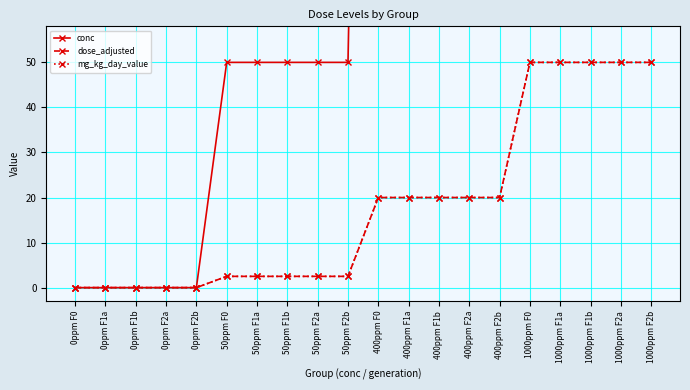

How many values in the mg_kg_day_value series are below 20?

10